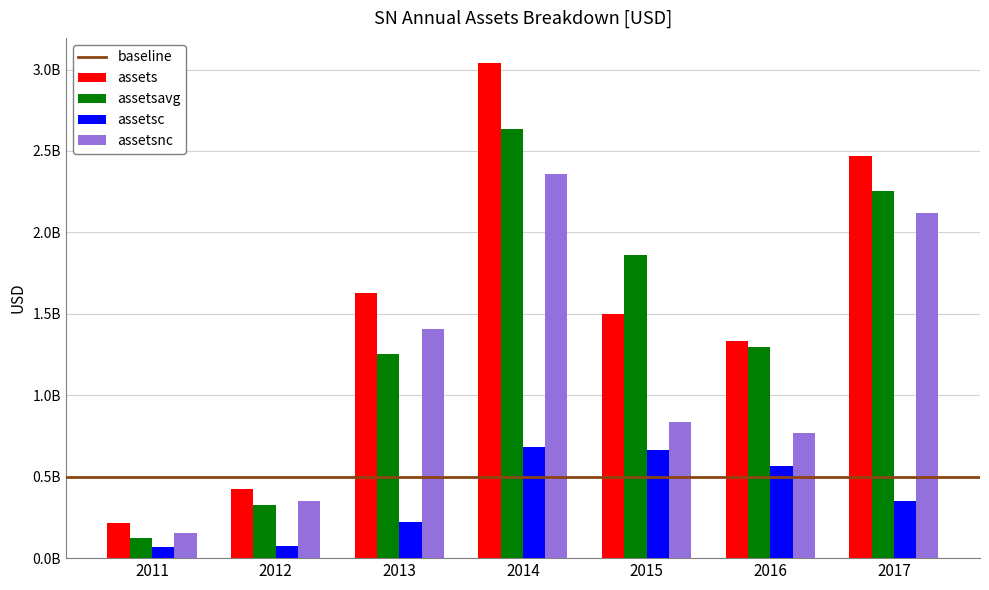

List the series in order of their peak value, lowest first.

assetsc, assetsnc, assetsavg, assets